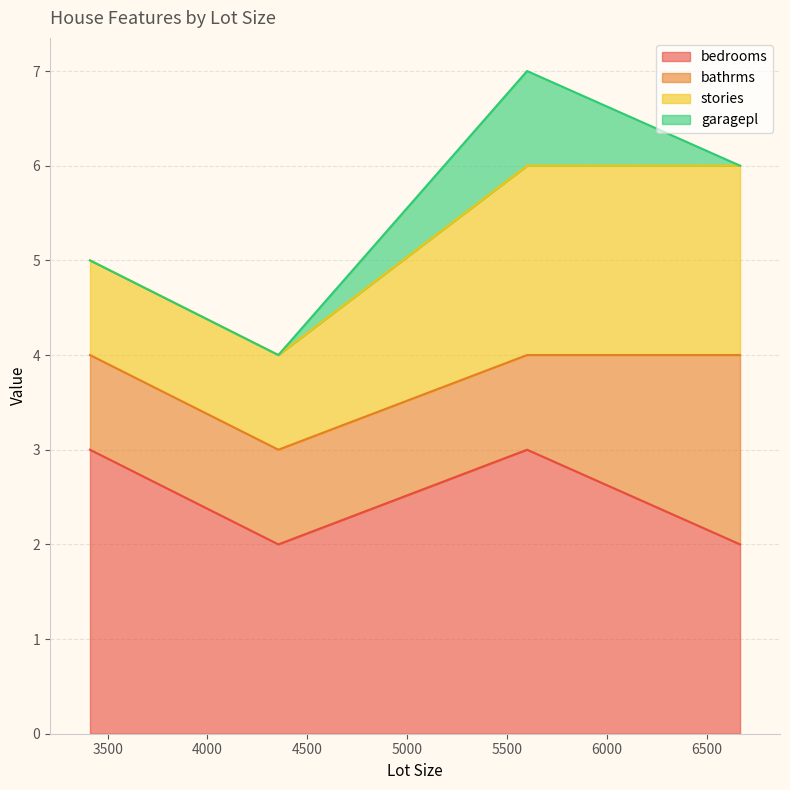

What is the greatest value displayed?

3